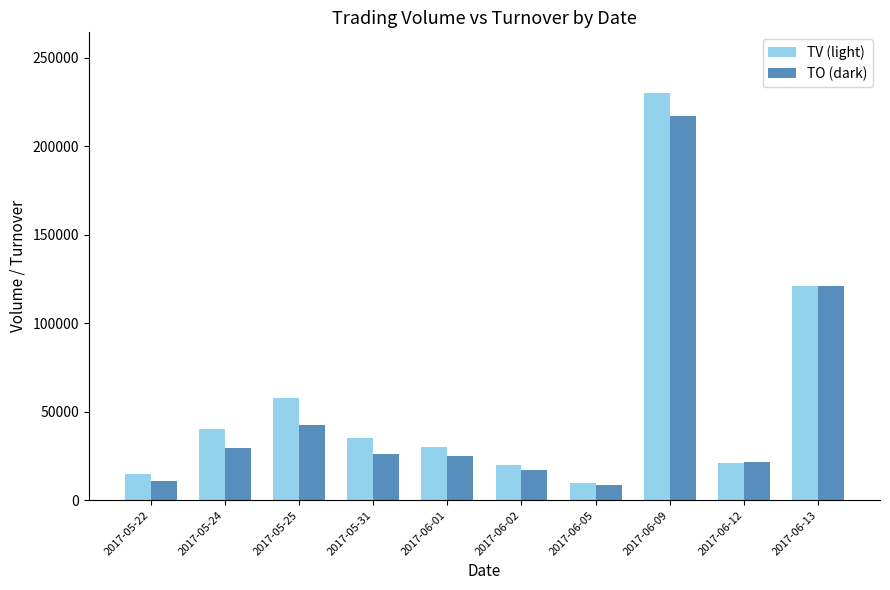

The value of TV (light) at 2017-06-12 is 4744. True or false?

False